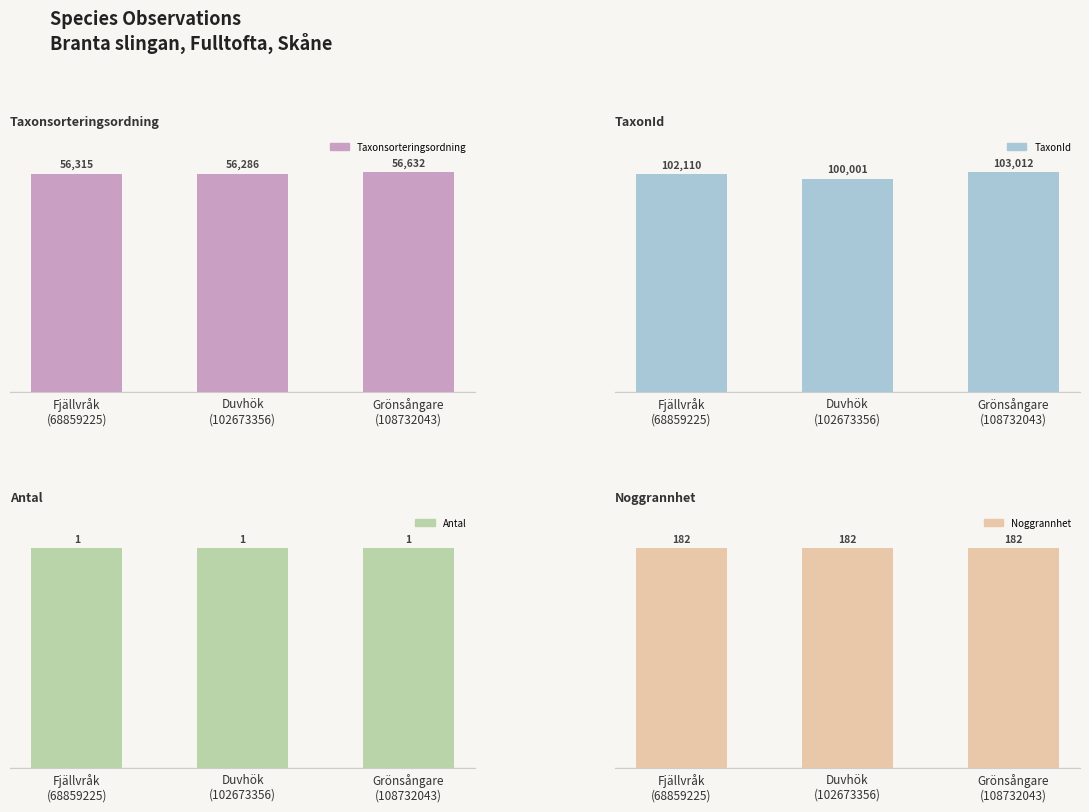

What is the average value of the TaxonId series?

101708